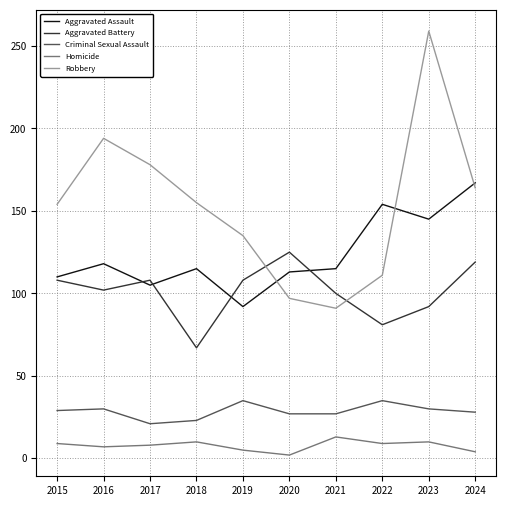

Does the chart display data point markers on the line(s)?

No